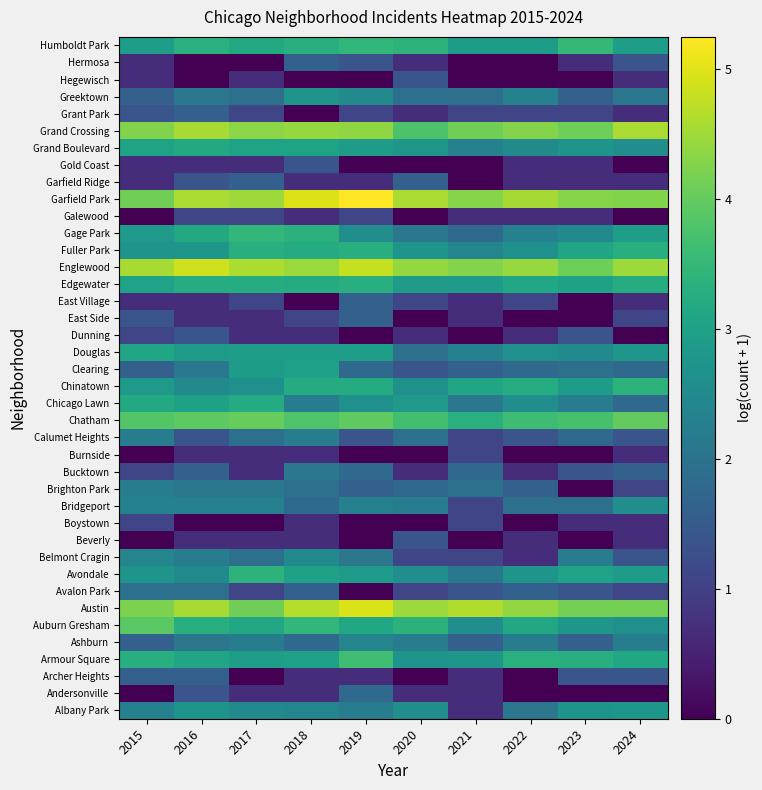

Reading right to left, what are all the values shown in this chart?

Albany Park: 2024=2.8	2023=2.7	2022=2.1	2021=0.7	2020=2.6	2019=2.2	2018=2.4	2017=2.5	2016=2.7	2015=2.3
Andersonville: 2024=0.0	2023=0.0	2022=0.0	2021=0.7	2020=0.7	2019=1.8	2018=0.7	2017=0.7	2016=1.4	2015=0.0
Archer Heights: 2024=1.4	2023=1.4	2022=0.0	2021=0.7	2020=0.0	2019=0.7	2018=0.7	2017=0.0	2016=1.6	2015=1.6
Armour Square: 2024=3.1	2023=3.3	2022=3.3	2021=2.8	2020=2.7	2019=3.6	2018=3.0	2017=2.9	2016=3.1	2015=3.3
Ashburn: 2024=2.2	2023=1.6	2022=2.2	2021=1.6	2020=2.2	2019=2.4	2018=1.8	2017=2.2	2016=2.1	2015=1.6
Auburn Gresham: 2024=2.6	2023=2.8	2022=3.1	2021=2.6	2020=3.4	2019=3.1	2018=3.5	2017=3.1	2016=3.3	2015=3.9
Austin: 2024=4.2	2023=4.2	2022=4.4	2021=4.6	2020=4.5	2019=5.0	2018=4.7	2017=4.1	2016=4.6	2015=4.2
Avalon Park: 2024=1.1	2023=1.4	2022=1.6	2021=1.4	2020=1.1	2019=0.0	2018=1.6	2017=1.1	2016=1.9	2015=1.9
Avondale: 2024=2.9	2023=3.0	2022=2.7	2021=2.1	2020=2.6	2019=2.9	2018=3.0	2017=3.4	2016=2.5	2015=2.7
Belmont Cragin: 2024=1.4	2023=2.2	2022=0.7	2021=1.1	2020=1.1	2019=2.1	2018=2.5	2017=1.9	2016=2.2	2015=2.4
Beverly: 2024=0.7	2023=0.0	2022=0.7	2021=0.0	2020=1.4	2019=0.0	2018=0.7	2017=0.7	2016=0.7	2015=0.0
Boystown: 2024=0.7	2023=0.7	2022=0.0	2021=1.1	2020=0.0	2019=0.0	2018=0.7	2017=0.0	2016=0.0	2015=1.1
Bridgeport: 2024=2.6	2023=1.9	2022=1.9	2021=1.1	2020=2.2	2019=2.3	2018=1.8	2017=2.3	2016=2.3	2015=2.3
Brighton Park: 2024=1.1	2023=0.0	2022=1.6	2021=1.9	2020=1.8	2019=1.6	2018=1.9	2017=2.1	2016=2.1	2015=2.2
Bucktown: 2024=1.6	2023=1.4	2022=0.7	2021=1.8	2020=0.7	2019=1.8	2018=2.1	2017=0.7	2016=1.6	2015=1.1
Burnside: 2024=0.7	2023=0.0	2022=0.0	2021=1.1	2020=0.0	2019=0.0	2018=0.7	2017=0.7	2016=0.7	2015=0.0
Calumet Heights: 2024=1.4	2023=1.8	2022=1.4	2021=1.1	2020=1.9	2019=1.4	2018=2.2	2017=1.9	2016=1.4	2015=2.2
Chatham: 2024=4.0	2023=3.7	2022=3.6	2021=3.3	2020=3.7	2019=4.0	2018=3.8	2017=4.0	2016=4.0	2015=3.9
Chicago Lawn: 2024=1.8	2023=2.2	2022=2.6	2021=2.1	2020=2.8	2019=2.6	2018=2.2	2017=3.2	2016=3.0	2015=3.2
Chinatown: 2024=3.4	2023=2.9	2022=3.3	2021=3.1	2020=2.6	2019=3.2	2018=3.2	2017=2.6	2016=2.5	2015=2.8
Clearing: 2024=1.8	2023=1.9	2022=1.8	2021=1.6	2020=1.4	2019=1.8	2018=3.0	2017=2.9	2016=2.1	2015=1.6
Douglas: 2024=2.8	2023=2.5	2022=2.6	2021=2.3	2020=1.9	2019=2.9	2018=2.9	2017=2.9	2016=2.9	2015=3.1
Dunning: 2024=0.0	2023=1.4	2022=0.7	2021=0.0	2020=0.7	2019=0.0	2018=0.7	2017=0.7	2016=1.4	2015=1.1
East Side: 2024=1.1	2023=0.0	2022=0.0	2021=0.7	2020=0.0	2019=1.6	2018=1.1	2017=0.7	2016=0.7	2015=1.4
East Village: 2024=0.7	2023=0.0	2022=1.1	2021=0.7	2020=1.1	2019=1.6	2018=0.0	2017=1.1	2016=0.7	2015=0.7
Edgewater: 2024=3.3	2023=3.0	2022=3.1	2021=2.9	2020=2.9	2019=3.3	2018=3.2	2017=3.3	2016=3.3	2015=3.0
Englewood: 2024=4.5	2023=4.1	2022=4.4	2021=4.3	2020=4.4	2019=4.8	2018=4.5	2017=4.6	2016=4.9	2015=4.6
Fuller Park: 2024=3.3	2023=3.1	2022=2.6	2021=2.4	2020=2.7	2019=3.3	2018=3.2	2017=3.3	2016=2.8	2015=2.7
Gage Park: 2024=2.9	2023=2.5	2022=2.3	2021=1.8	2020=2.1	2019=2.6	2018=3.4	2017=3.5	2016=3.2	2015=2.8
Galewood: 2024=0.0	2023=0.7	2022=0.7	2021=0.7	2020=0.0	2019=1.1	2018=0.7	2017=1.1	2016=1.1	2015=0.0
Garfield Park: 2024=4.3	2023=4.3	2022=4.5	2021=4.3	2020=4.6	2019=5.2	2018=5.0	2017=4.5	2016=4.6	2015=4.1
Garfield Ridge: 2024=0.7	2023=0.7	2022=0.7	2021=0.0	2020=1.6	2019=0.7	2018=0.7	2017=1.6	2016=1.4	2015=0.7
Gold Coast: 2024=0.0	2023=0.7	2022=0.7	2021=0.0	2020=0.0	2019=0.0	2018=1.4	2017=0.7	2016=0.7	2015=0.7
Grand Boulevard: 2024=2.6	2023=2.7	2022=2.5	2021=2.3	2020=2.8	2019=2.9	2018=3.0	2017=3.0	2016=3.2	2015=3.0
Grand Crossing: 2024=4.6	2023=4.1	2022=4.3	2021=4.1	2020=3.8	2019=4.4	2018=4.4	2017=4.3	2016=4.6	2015=4.3
Grant Park: 2024=0.7	2023=1.1	2022=1.1	2021=1.1	2020=0.7	2019=1.1	2018=0.0	2017=1.1	2016=1.6	2015=1.4
Greektown: 2024=2.1	2023=1.6	2022=2.3	2021=1.9	2020=1.9	2019=2.5	2018=2.7	2017=1.9	2016=2.1	2015=1.6
Hegewisch: 2024=0.7	2023=0.0	2022=0.0	2021=0.0	2020=1.4	2019=0.0	2018=0.0	2017=0.7	2016=0.0	2015=0.7
Hermosa: 2024=1.4	2023=0.7	2022=0.0	2021=0.0	2020=0.7	2019=1.4	2018=1.6	2017=0.0	2016=0.0	2015=0.7
Humboldt Park: 2024=2.9	2023=3.5	2022=2.9	2021=2.9	2020=3.4	2019=3.5	2018=3.3	2017=3.2	2016=3.3	2015=2.9